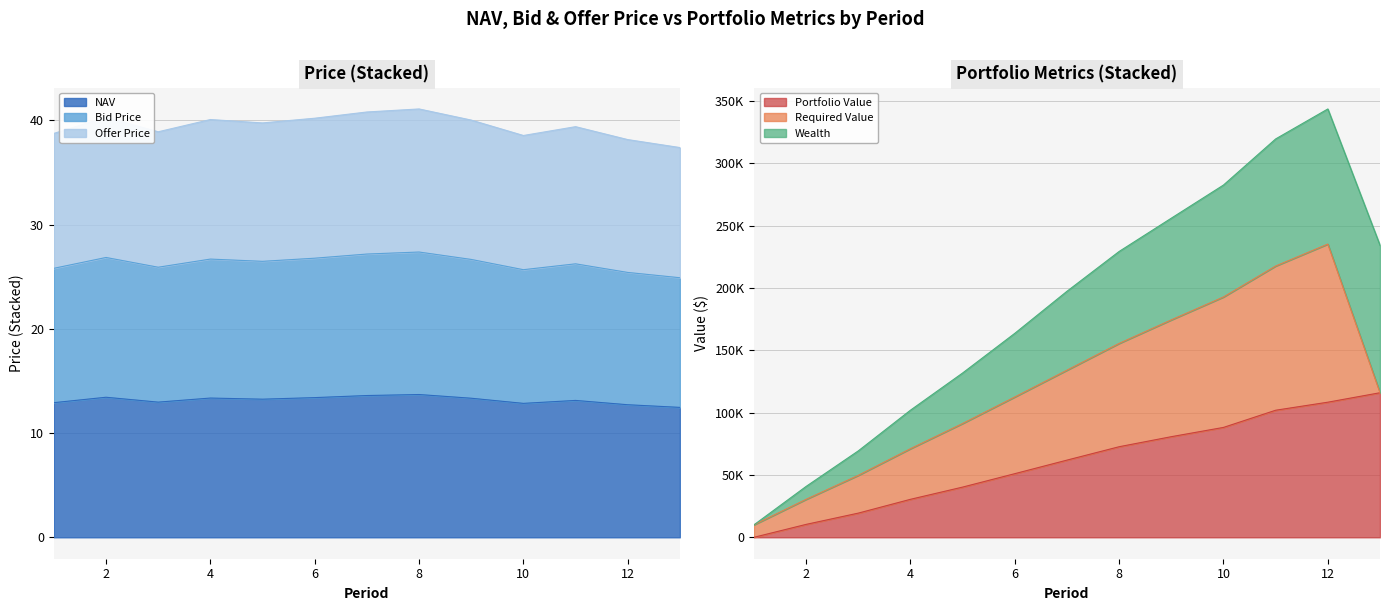

What is the minimum value for NAV?

12.5